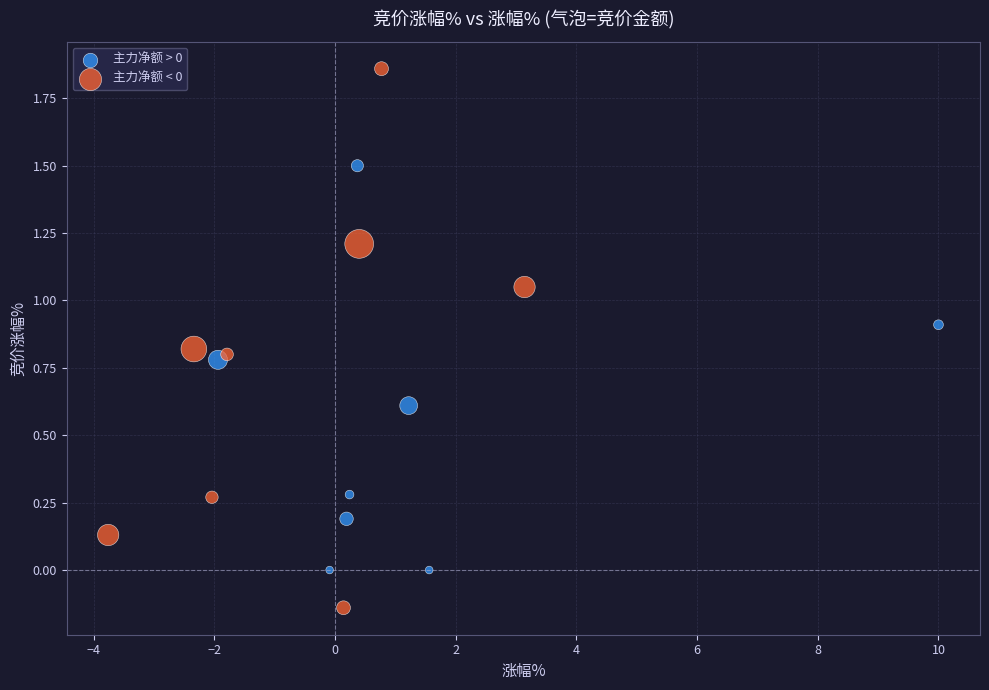

Which series reaches the minimum Y coordinate?

主力净额 < 0